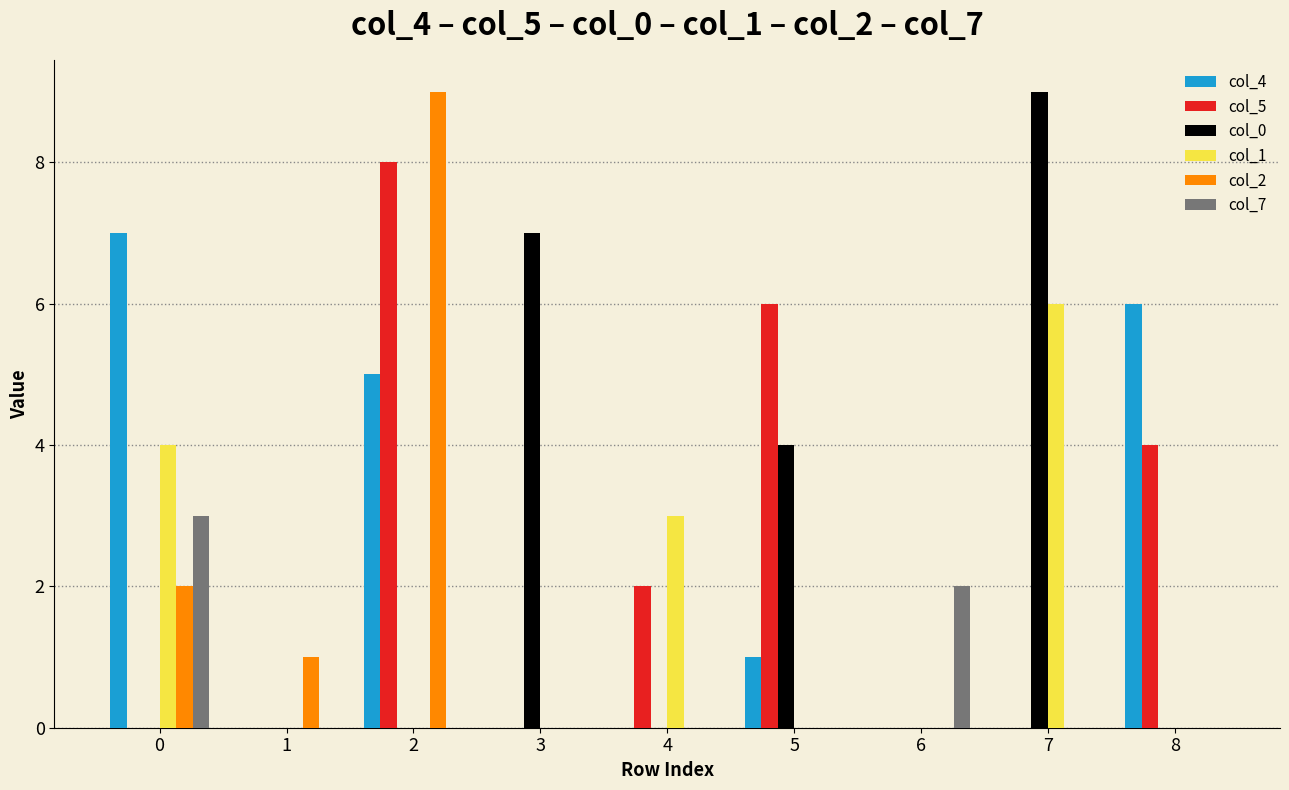

Is it true that col_2 equals 0 at 6?

True